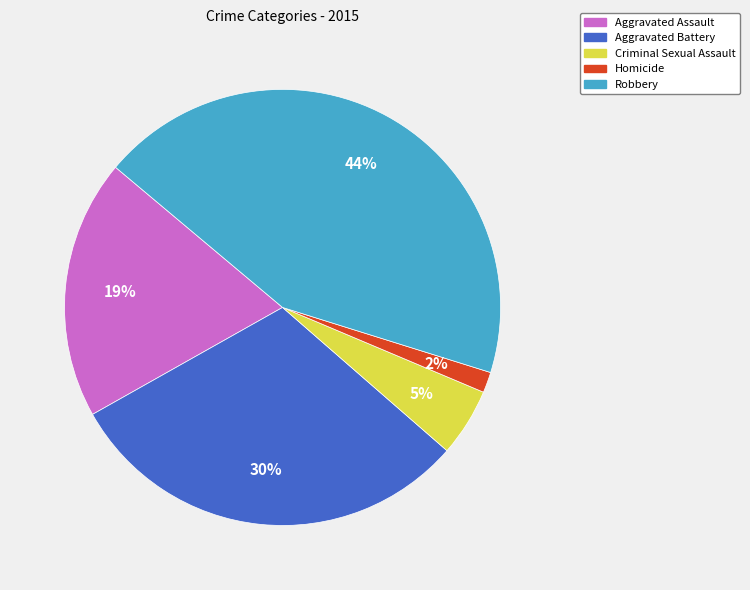

True or false: Homicide accounts for 8% of the total.

False